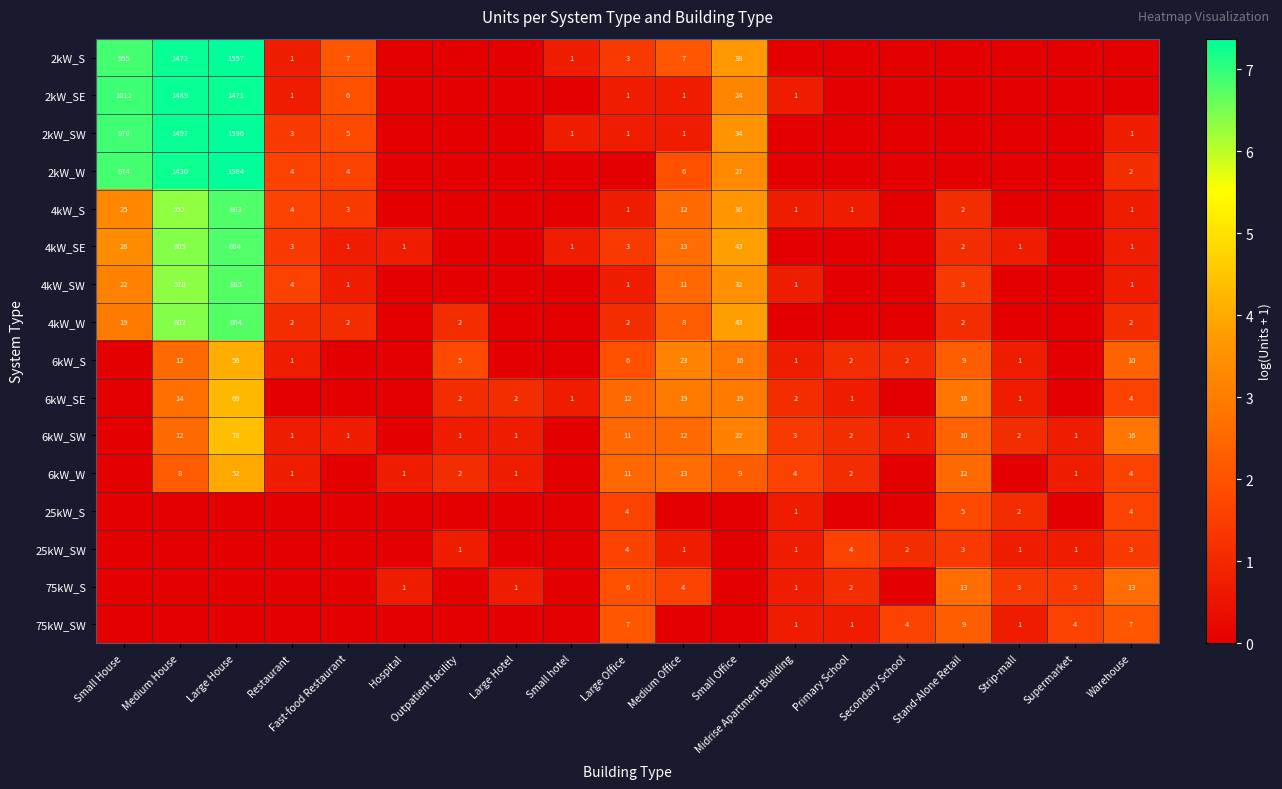

True or false: 2kW_SW has a value of 1 at Medium Office.

True